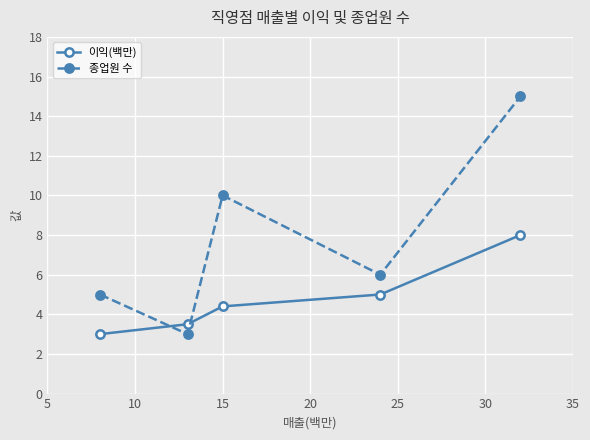

What is the value of the 이익(백만) point at the 2nd from the left?

3.5